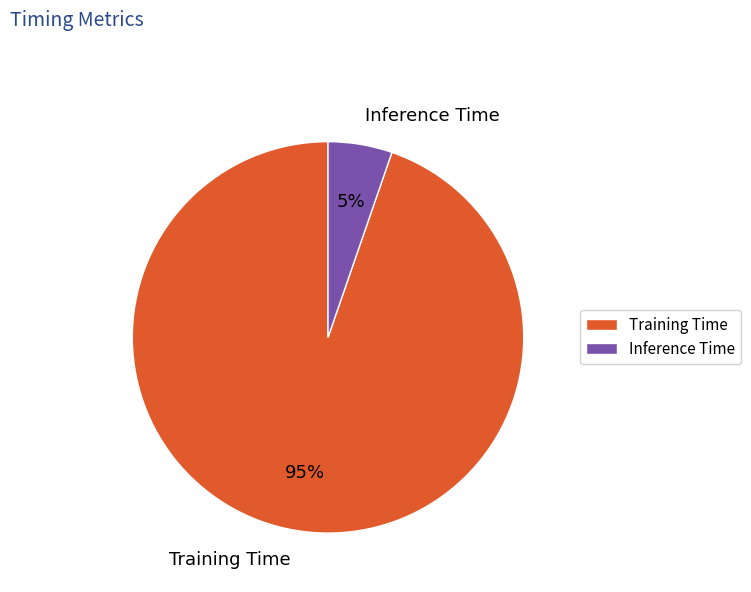

How many segments does this pie chart have?

2